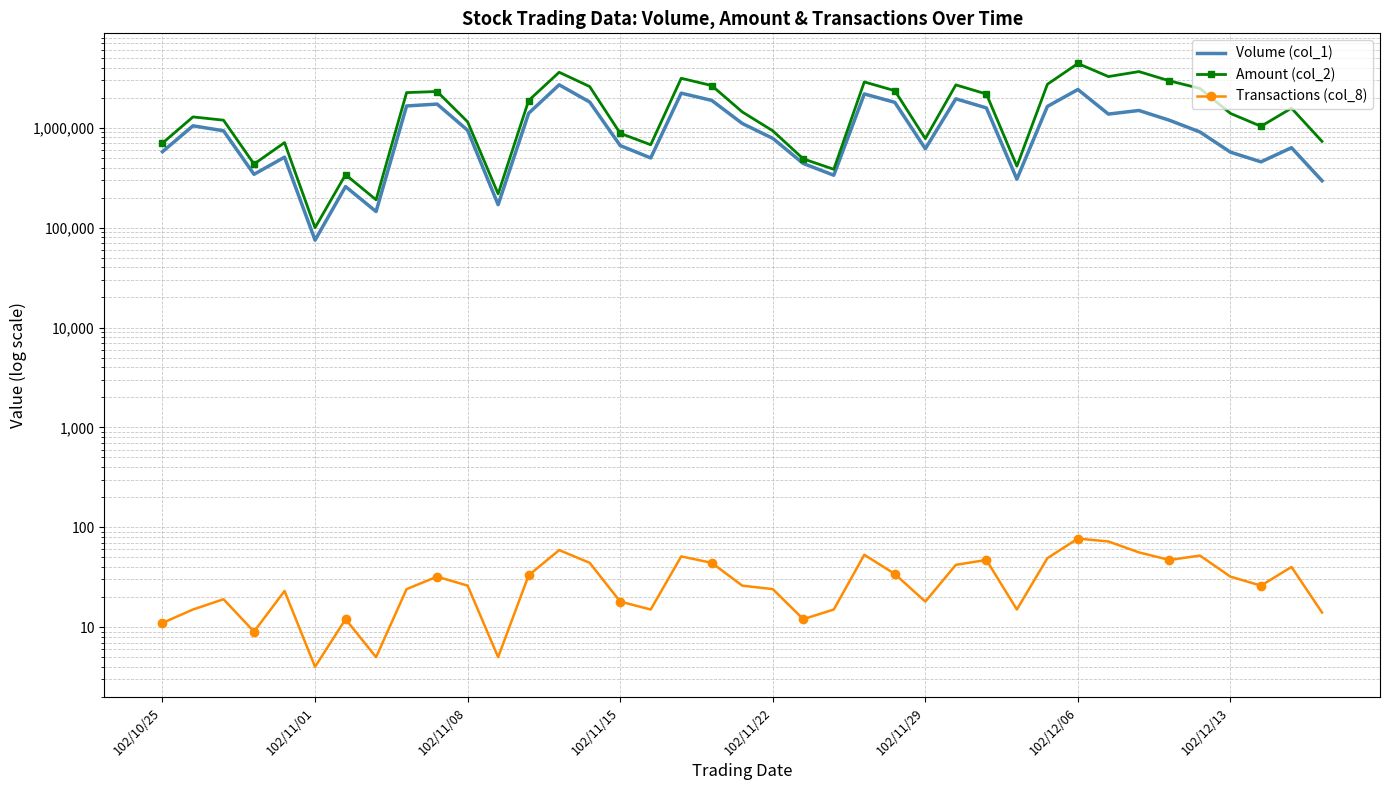

At which category does the chart reach its peak across all series?

102/12/06